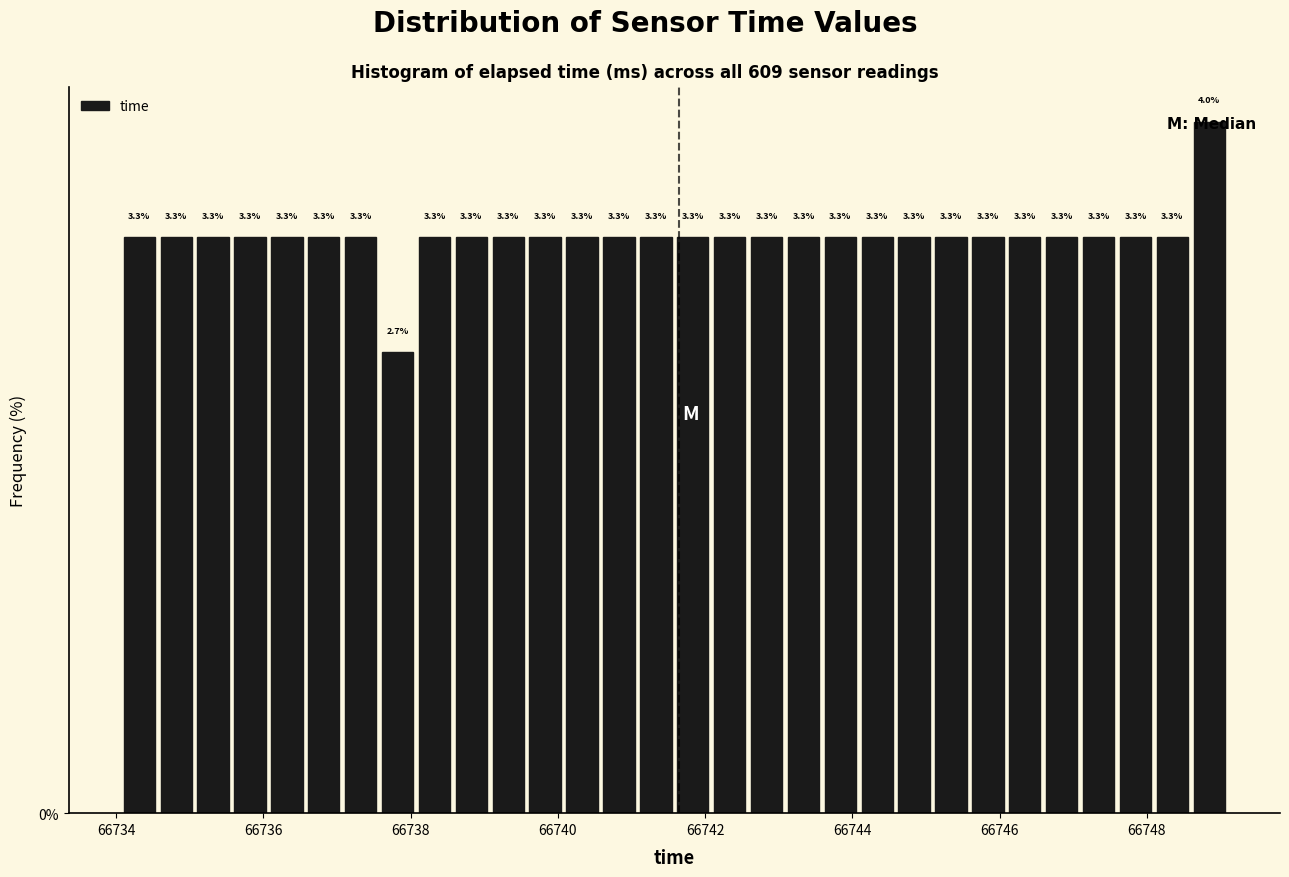

Read against the x-axis, roughly where is the centre of the tallest bar?

66748.8